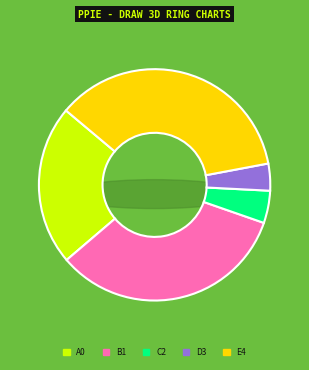

To the nearest percent, what is the average slice percentage?

20%